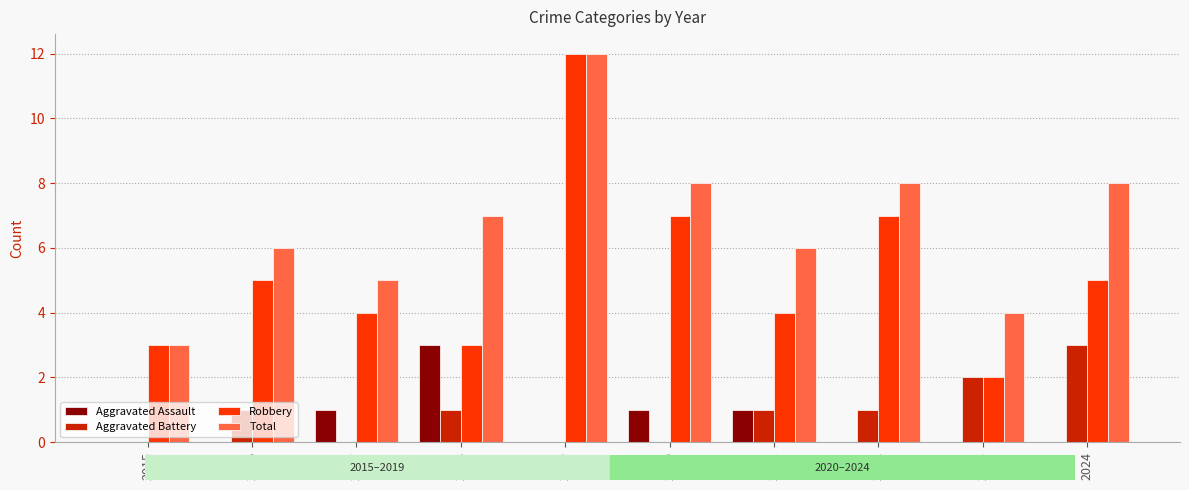

Are the bars horizontal?

No